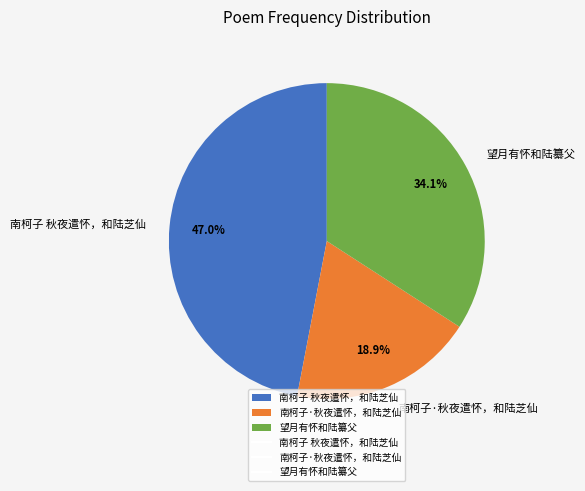

What percentage is the 南柯子 秋夜遣怀，和陆芝仙 slice, to the nearest percent?

47%